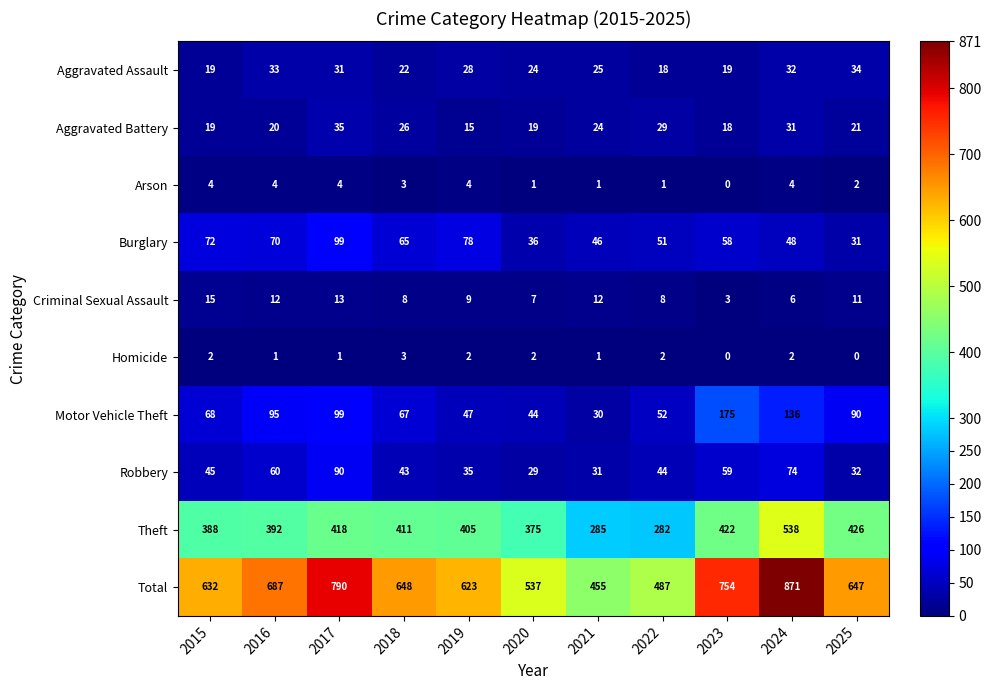

What is the total value across all series at 2020?

1074